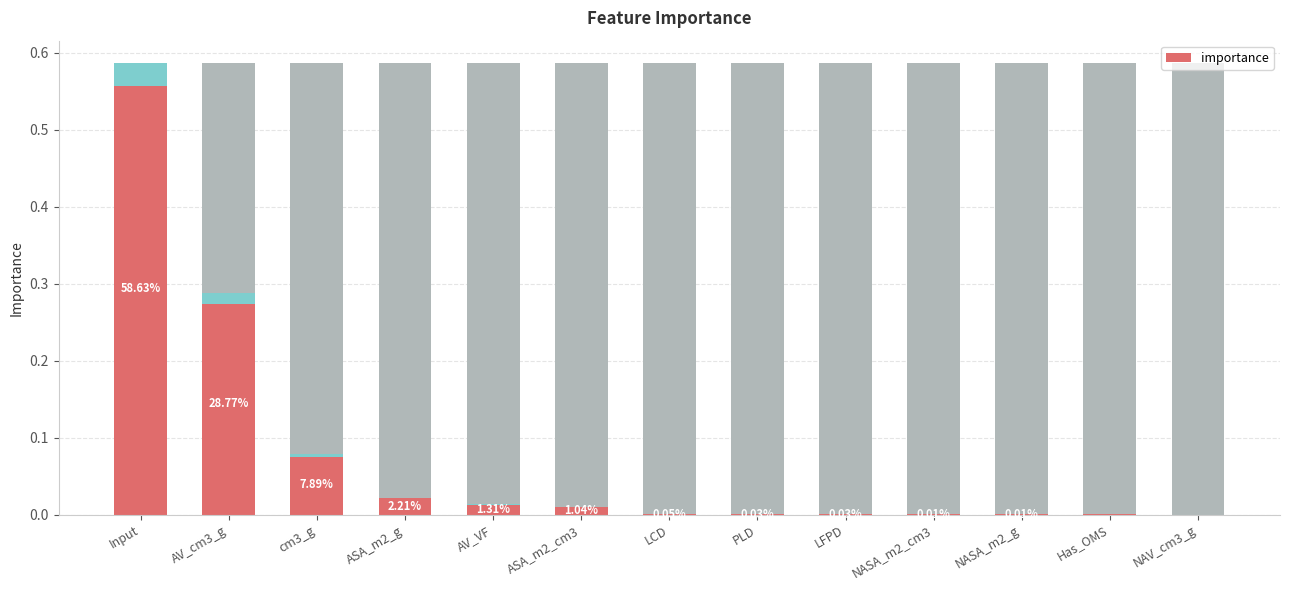

What is the sum of the values at NASA_m2_g and AV_cm3_g?

0.3